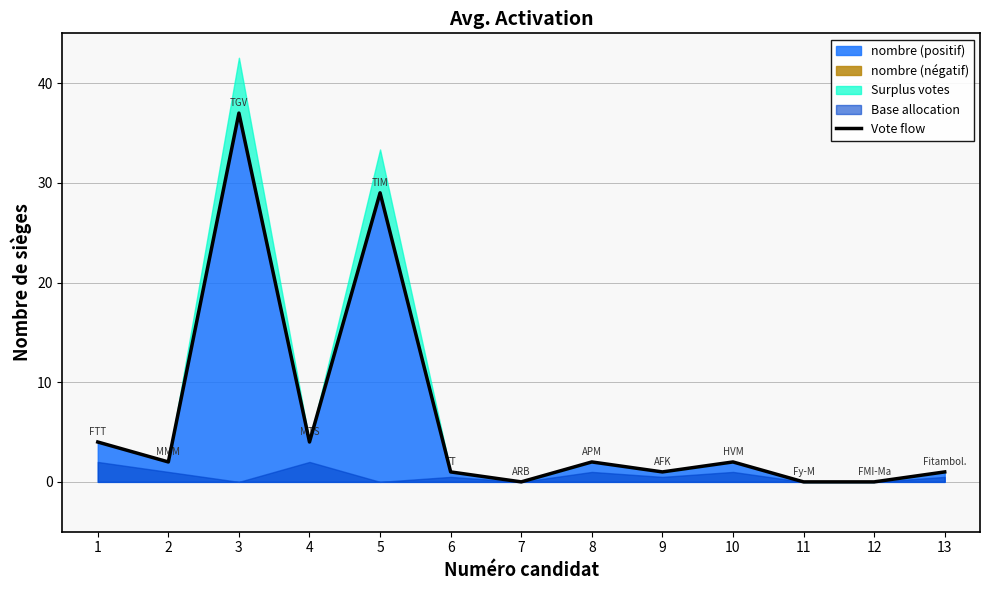

What is the maximum value shown in the chart?

37